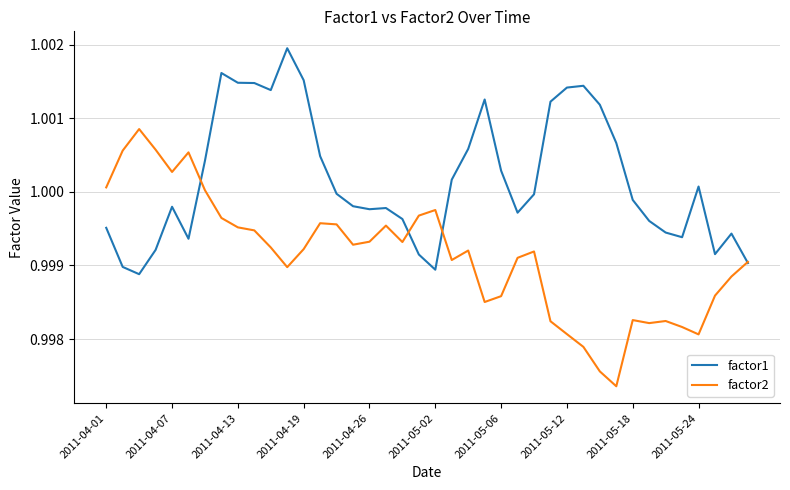

List the series in order of their peak value, highest first.

factor1, factor2